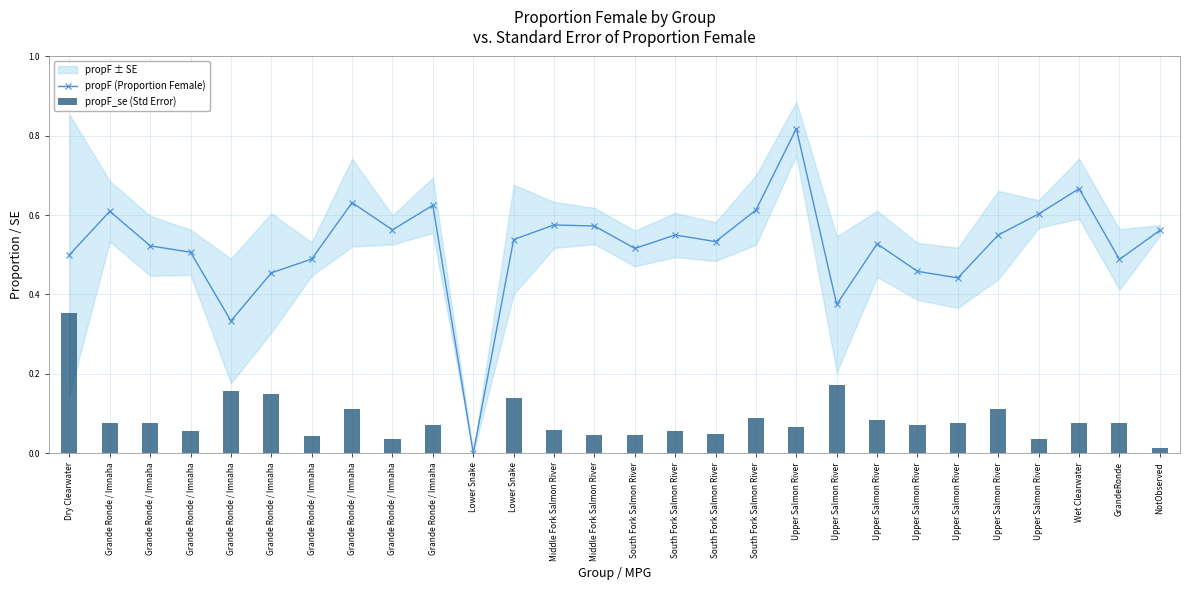

How many data points in propF_se (Std Error) are above 0?

27